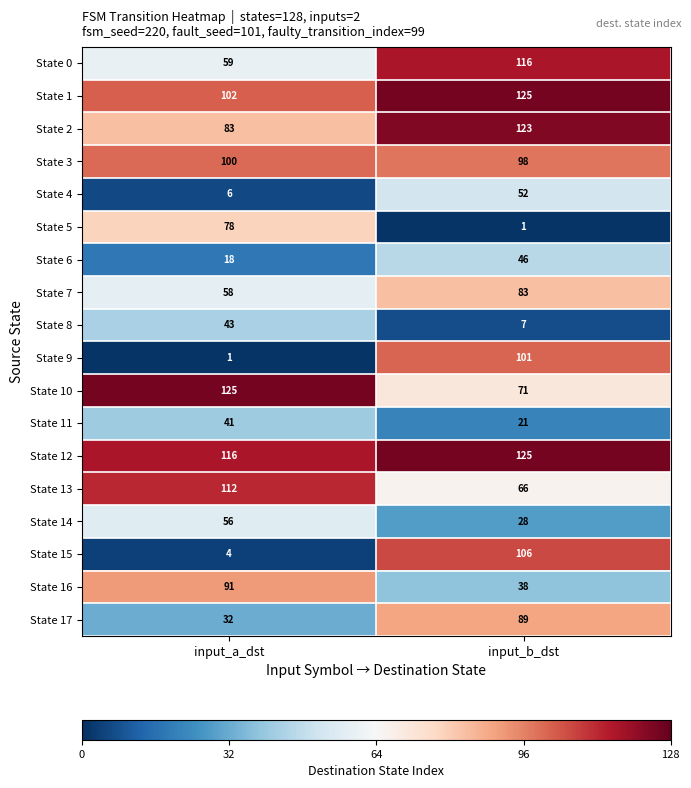

Count the number of data series in this chart.

18